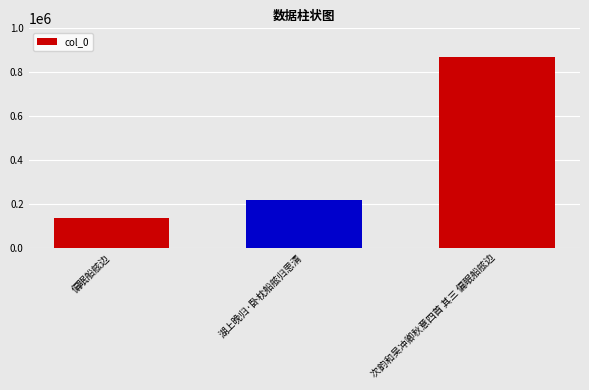

Are the bars horizontal?

No